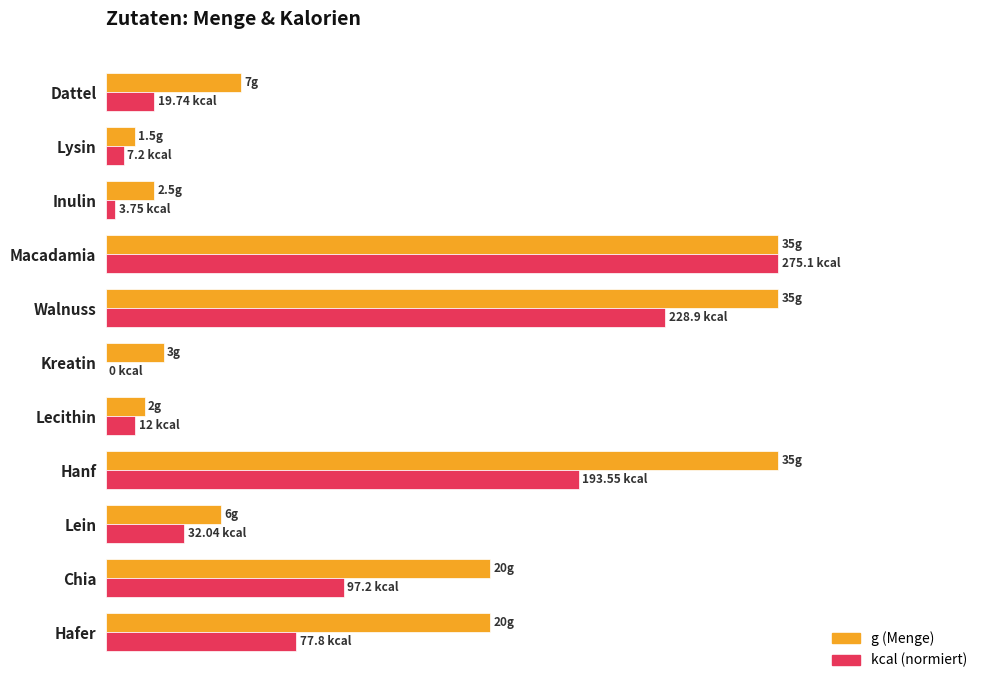

What are all the series names shown in the legend?

g (Menge), kcal (normiert)